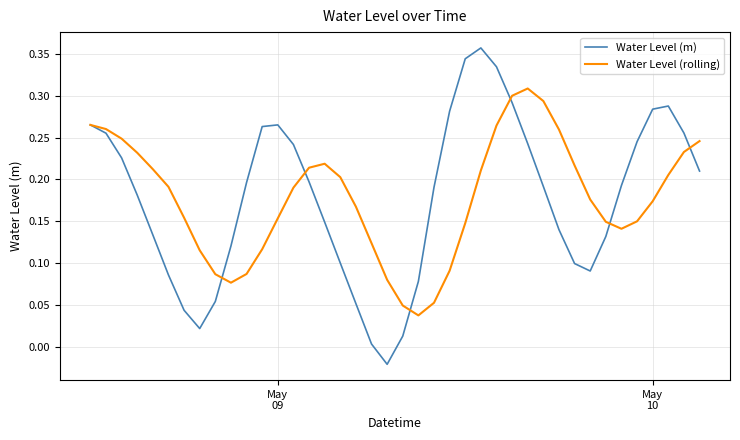

List the series in order of their peak value, highest first.

Water Level (m), Water Level (rolling)